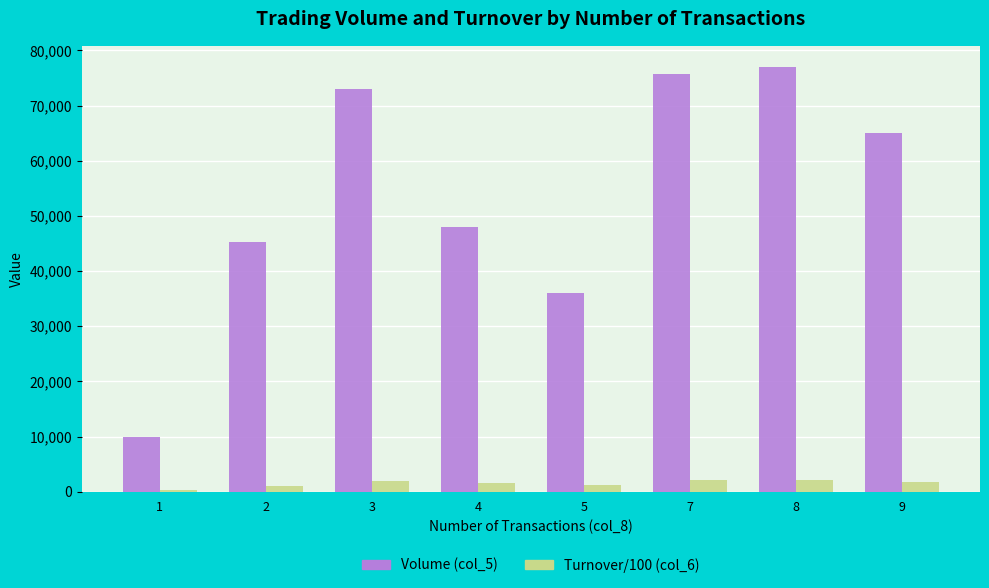

Which category has the highest value across all series?

8